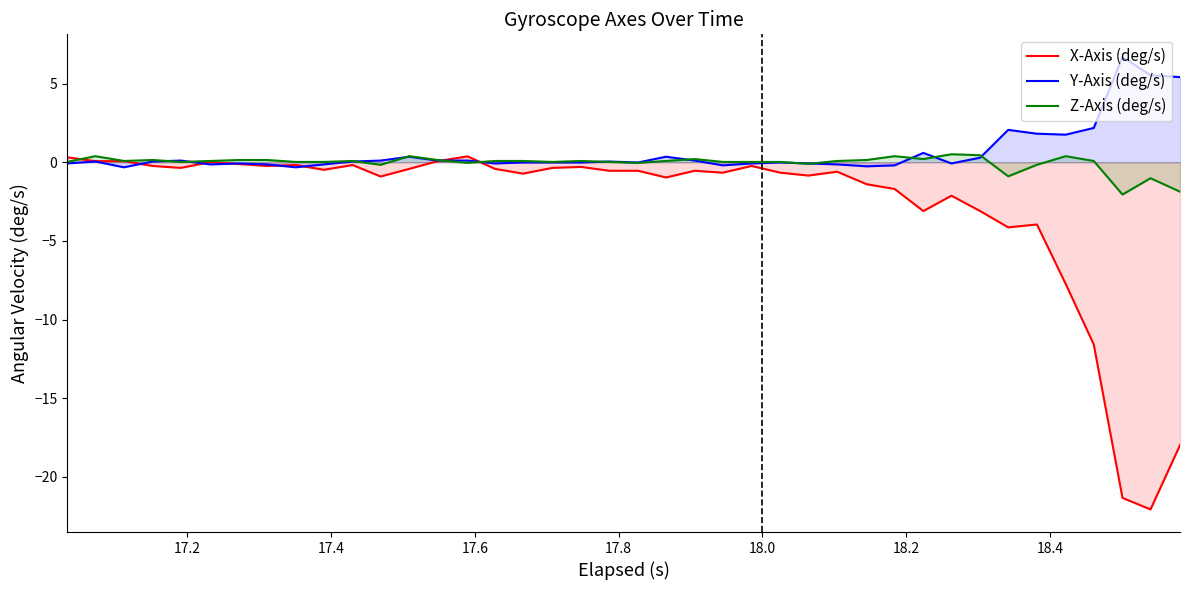

How many data points in X-Axis (deg/s) are less than 0?

34